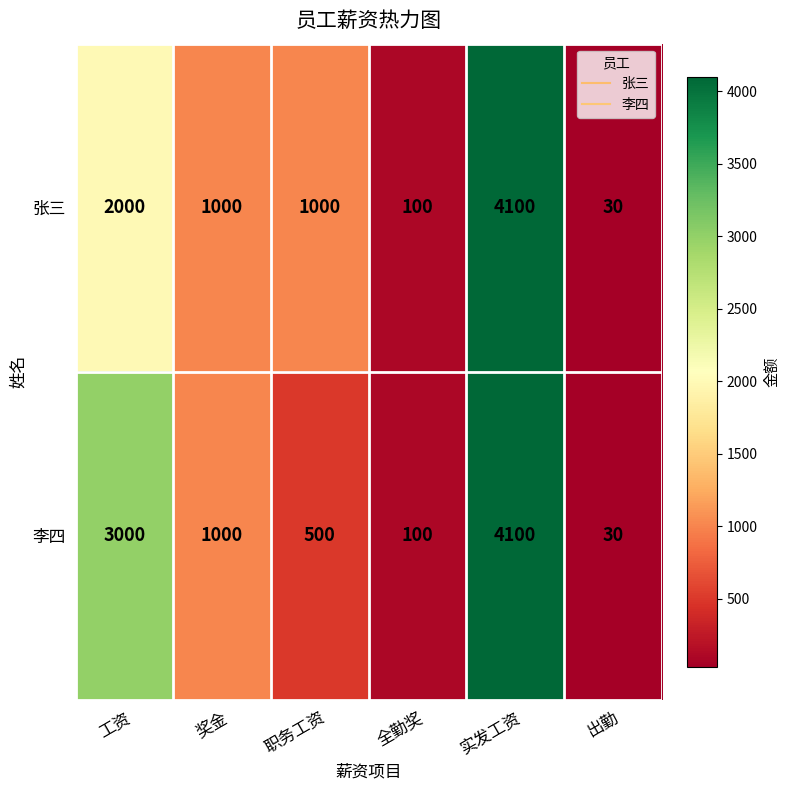

Count the number of data series in this chart.

2